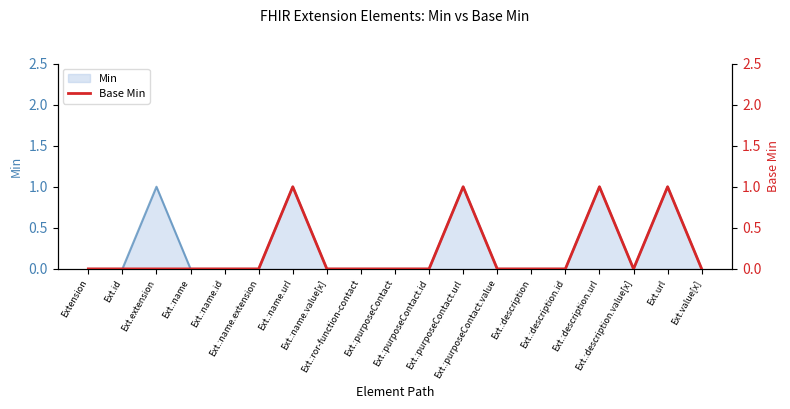

Rank the categories by value from lowest to highest.

Extension, Ext.id, Ext.extension, Ext.:name, Ext.:name.id, Ext.:name.extension, Ext.:name.value[x], Ext.:ror-function-contact, Ext.:purposeContact, Ext.:purposeContact.id, Ext.:purposeContact.value, Ext.:description, Ext.:description.id, Ext.:description.value[x], Ext.value[x], Ext.:name.url, Ext.:purposeContact.url, Ext.:description.url, Ext.url